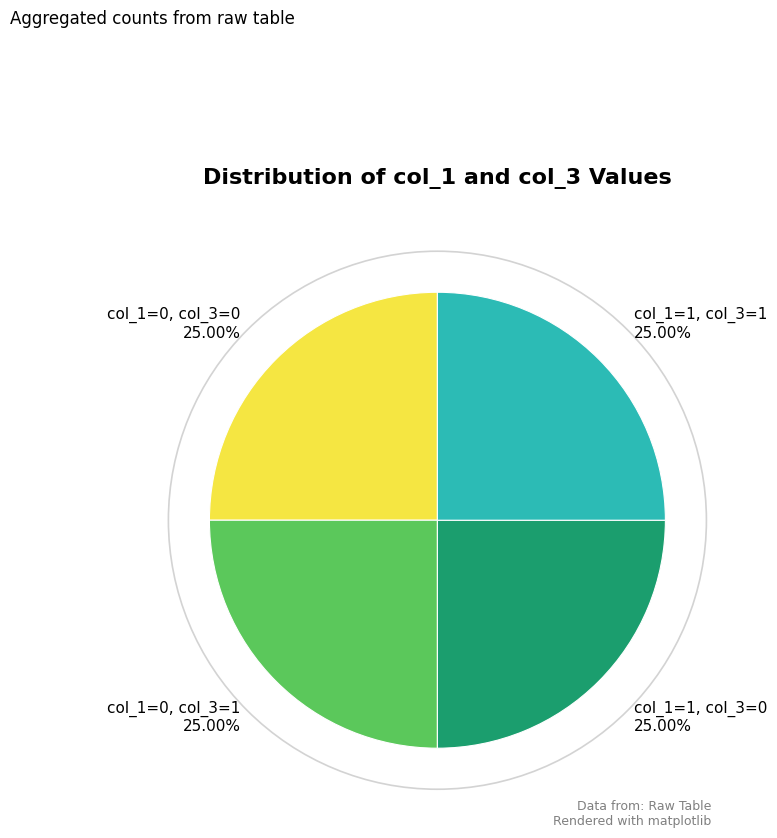

What is the ratio of the value at col_1=1, col_3=1 25.00% to the value at col_1=0, col_3=0 25.00%?

1.0